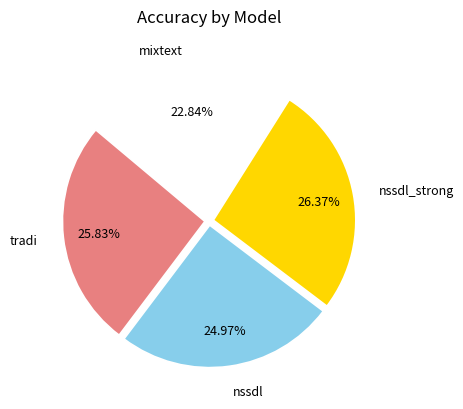

What percentage is the tradi slice, to the nearest percent?

26%